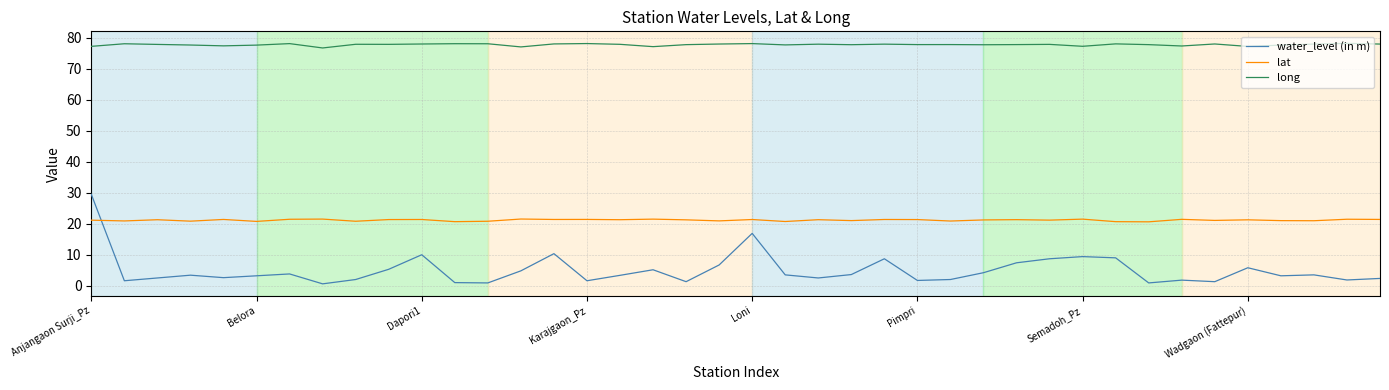

Which series has the largest total across all categories?

long